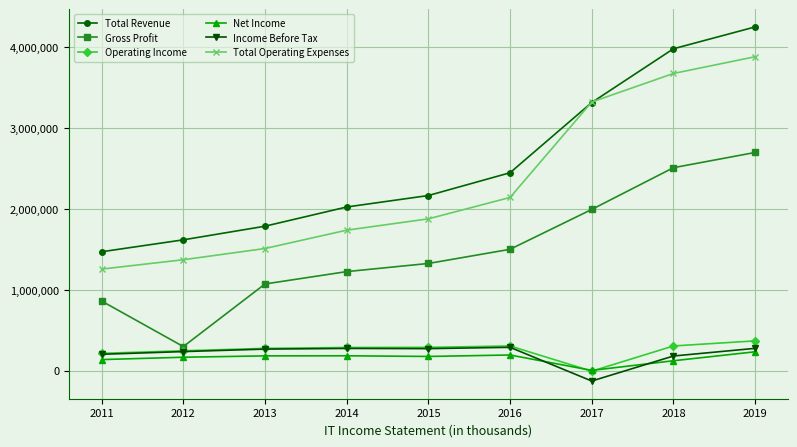

In Net Income, how many points are higher than both neighbors (excluding endpoints)?

2